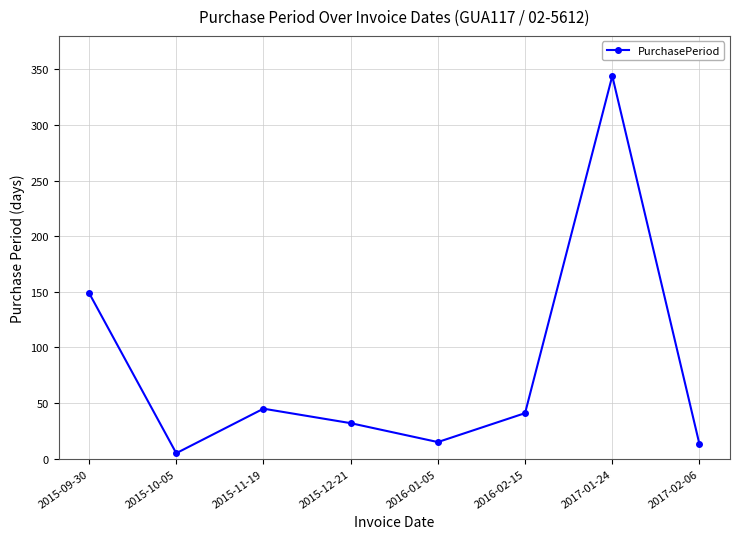

Approximately how many times larger is the value at 2016-02-15 compared to 2015-11-19?

0.9